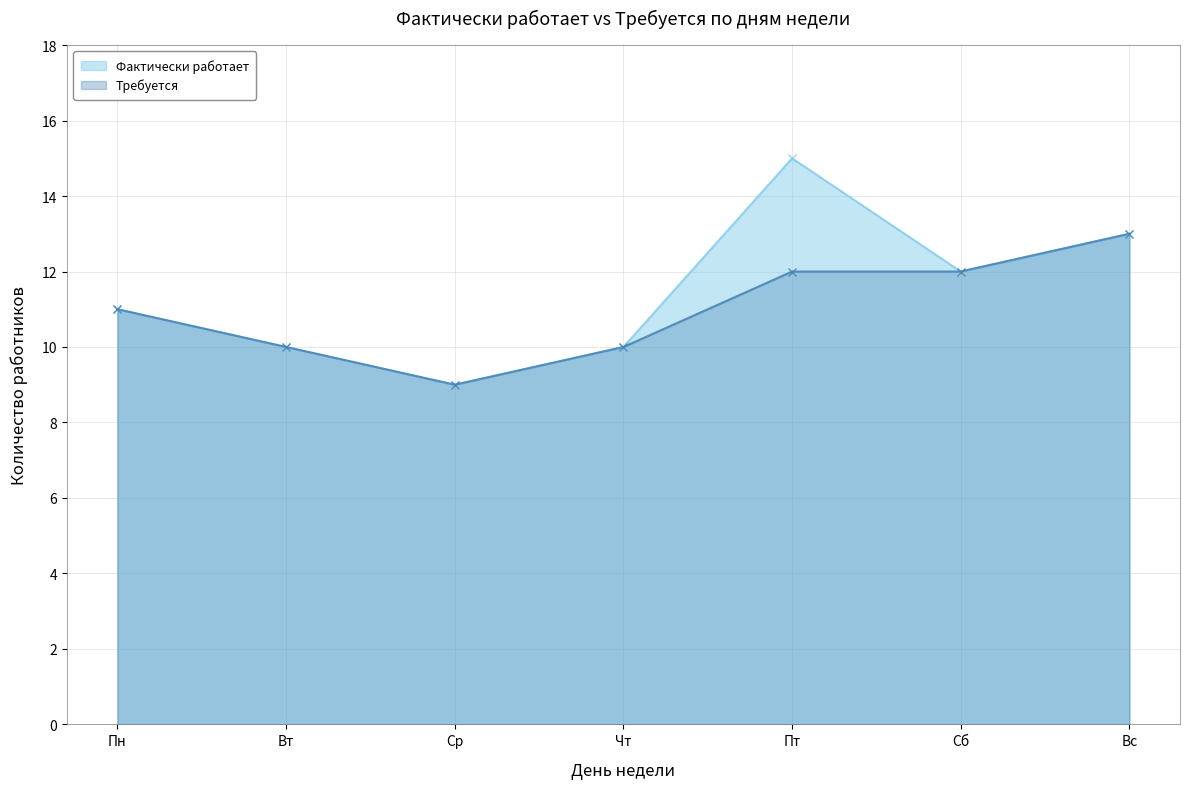

List the series in order of their peak value, highest first.

Фактически работает, Требуется